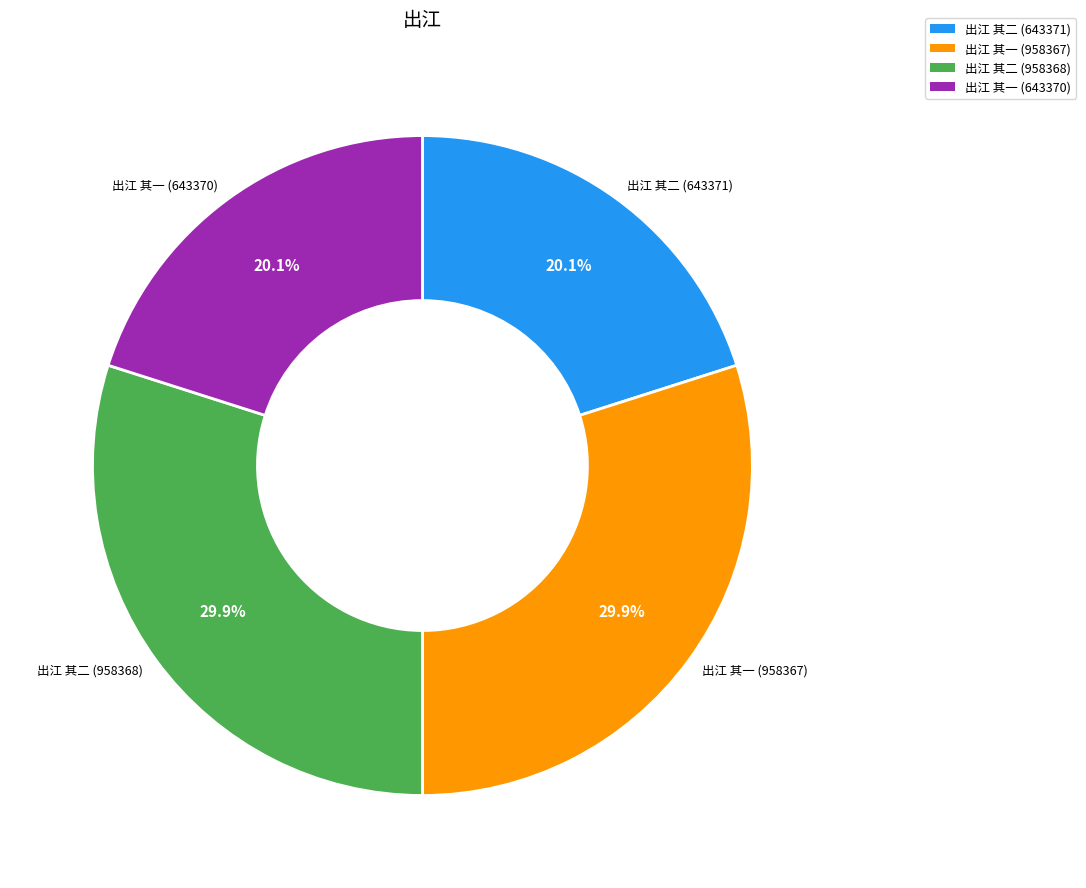

True or false: 出江 其二 (643371) accounts for 20% of the total.

True